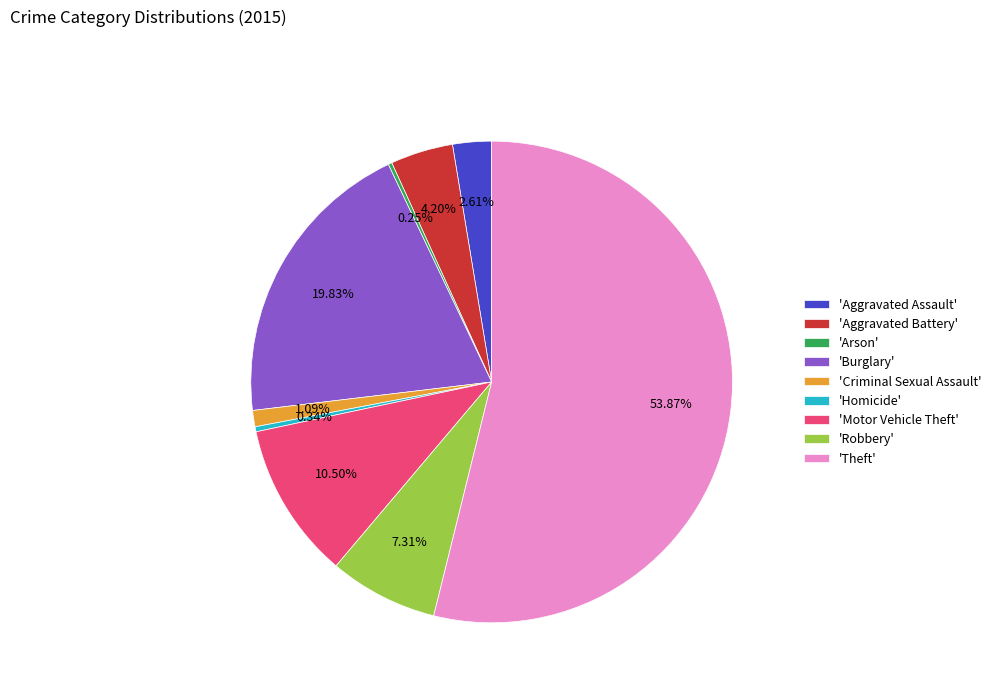

Which has a higher value, 'Motor Vehicle Theft' or 'Burglary'?

'Burglary'